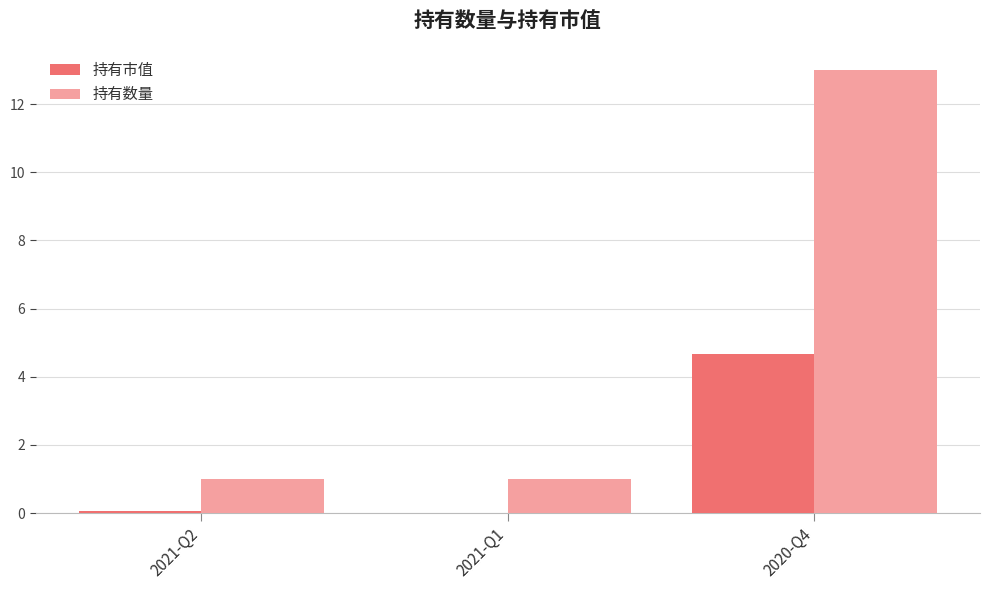

At which label does 持有数量 reach its peak?

2020-Q4